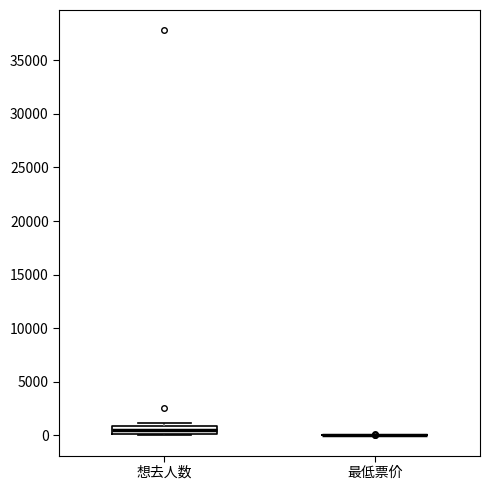

Comparing the boxes themselves (not the whiskers), which one is the tallest?

想去人数